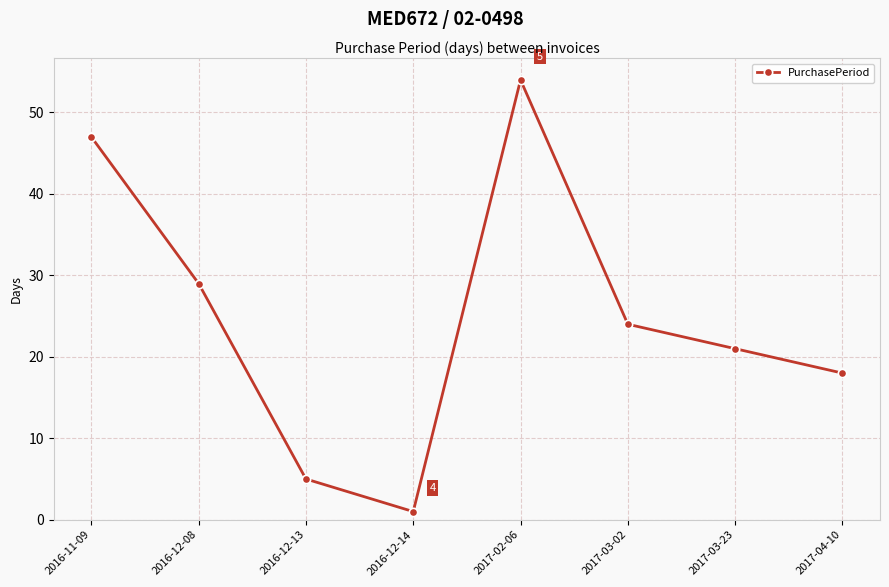

Reading left to right, extract all data points from this chart.

47	29	5	1	54	24	21	18